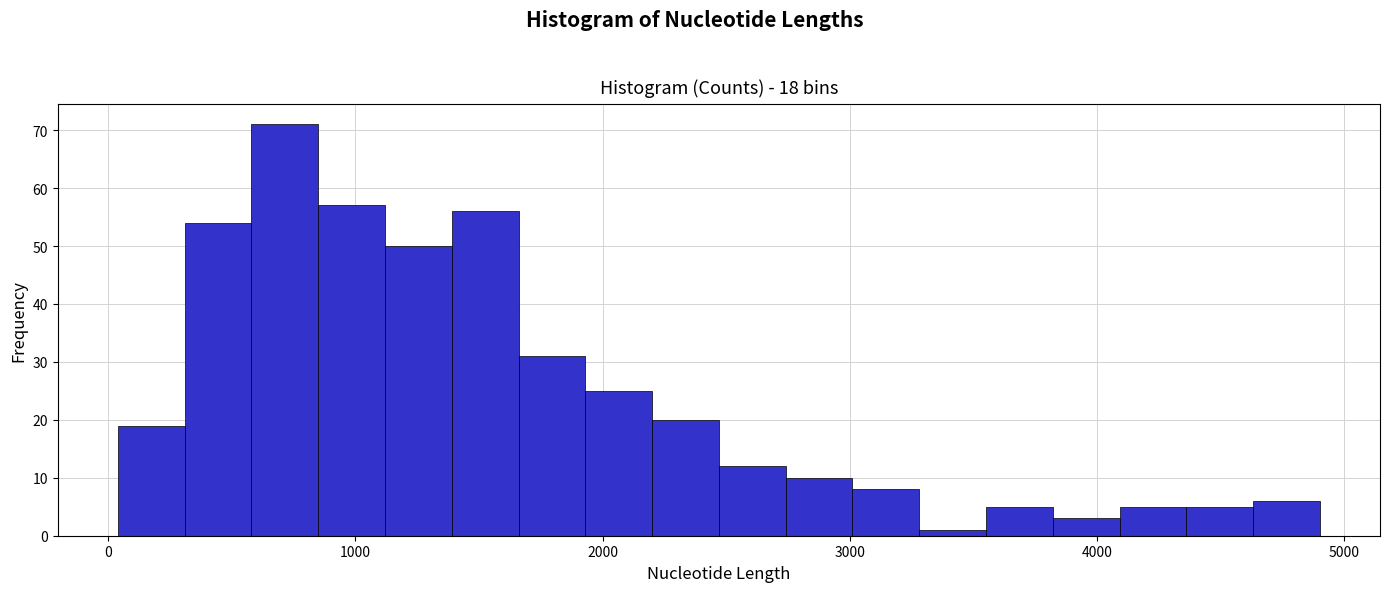

Read against the x-axis, roughly where is the centre of the tallest bar?

700